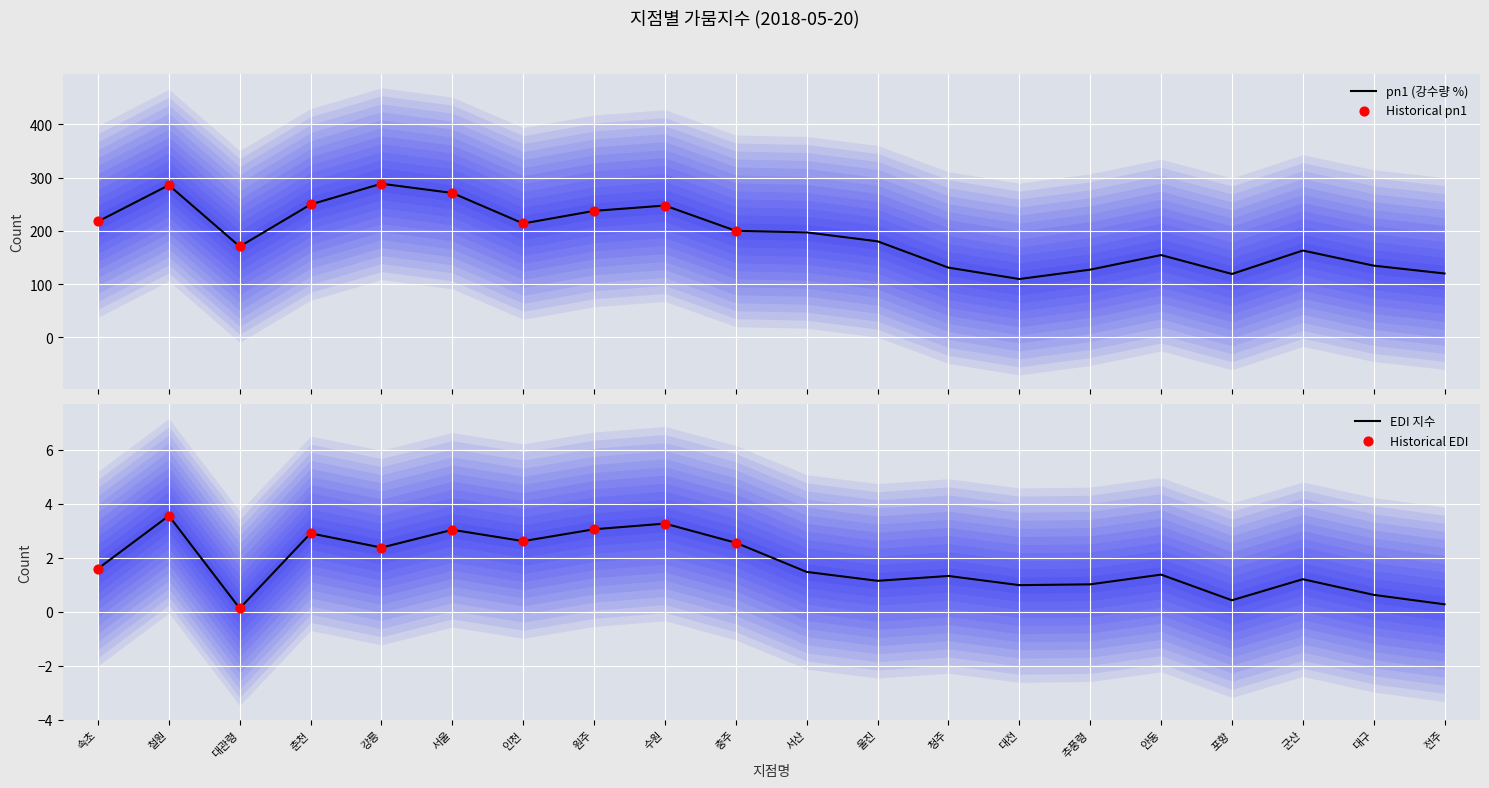

Which series has the widest spread of Y values?

pn1